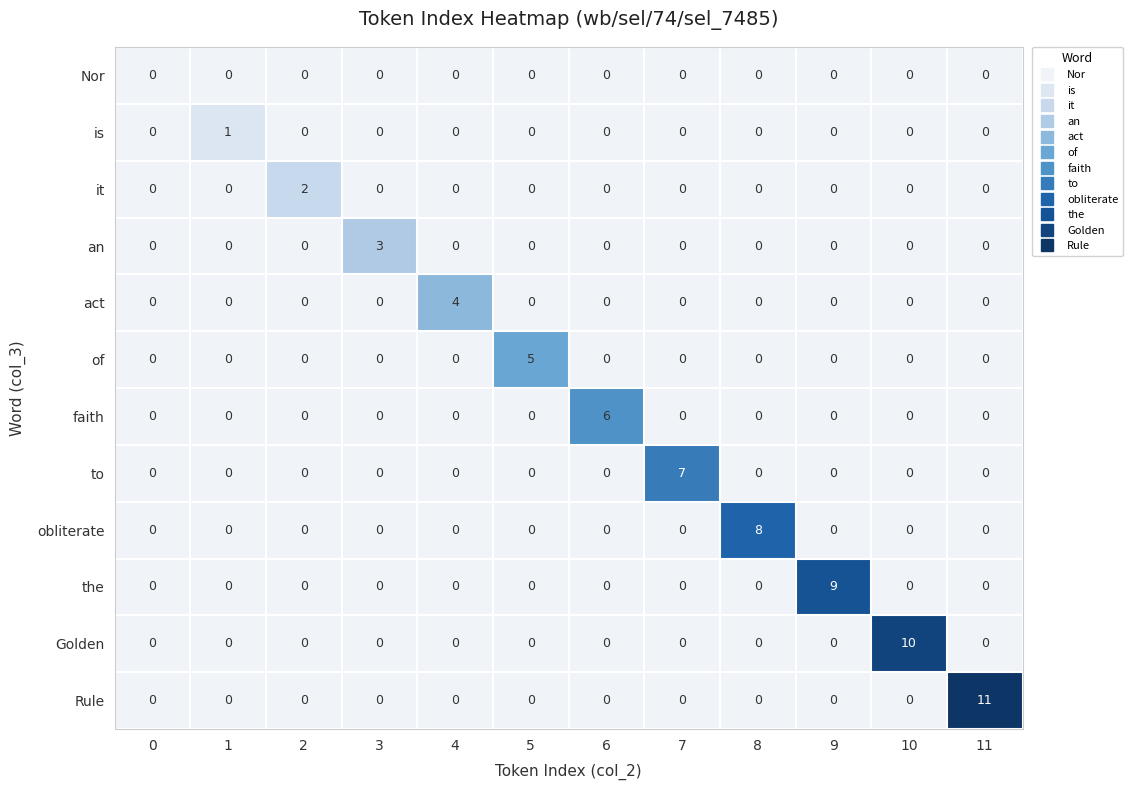

What is the sum of the Rule values at 8 and 11?

11